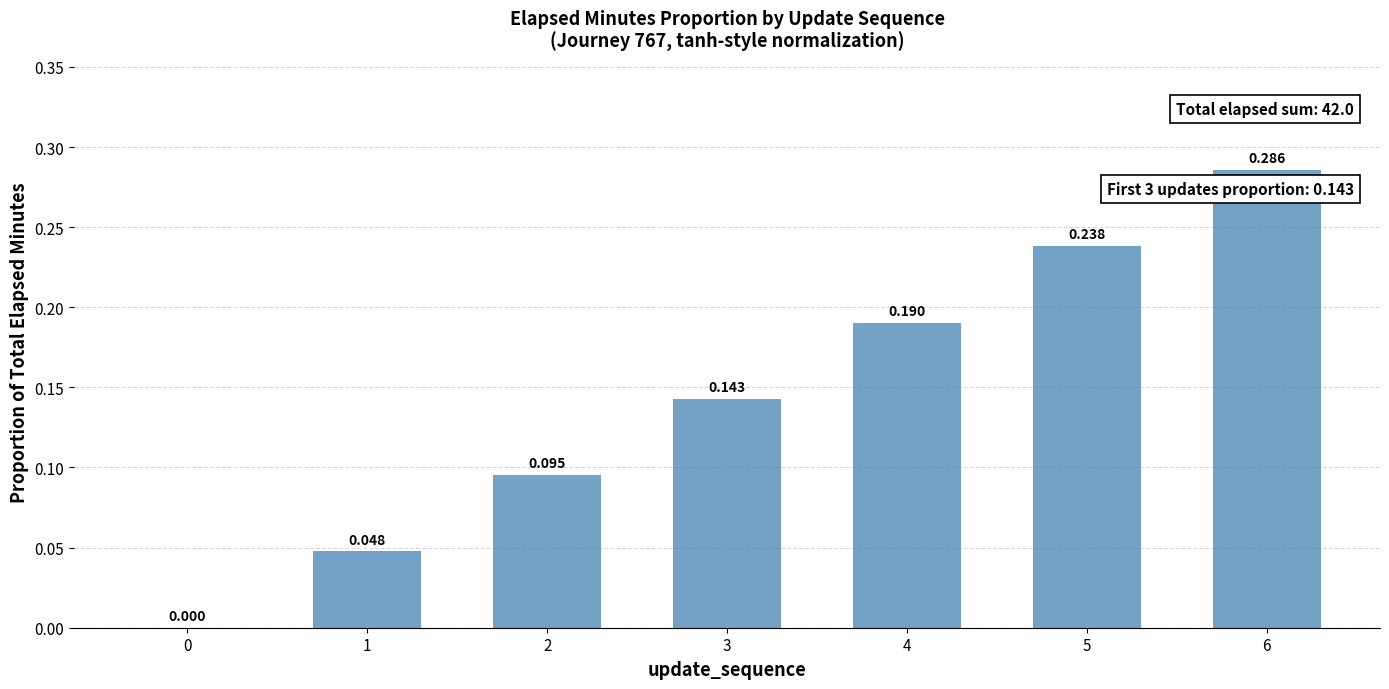

How many positive values are there?

6